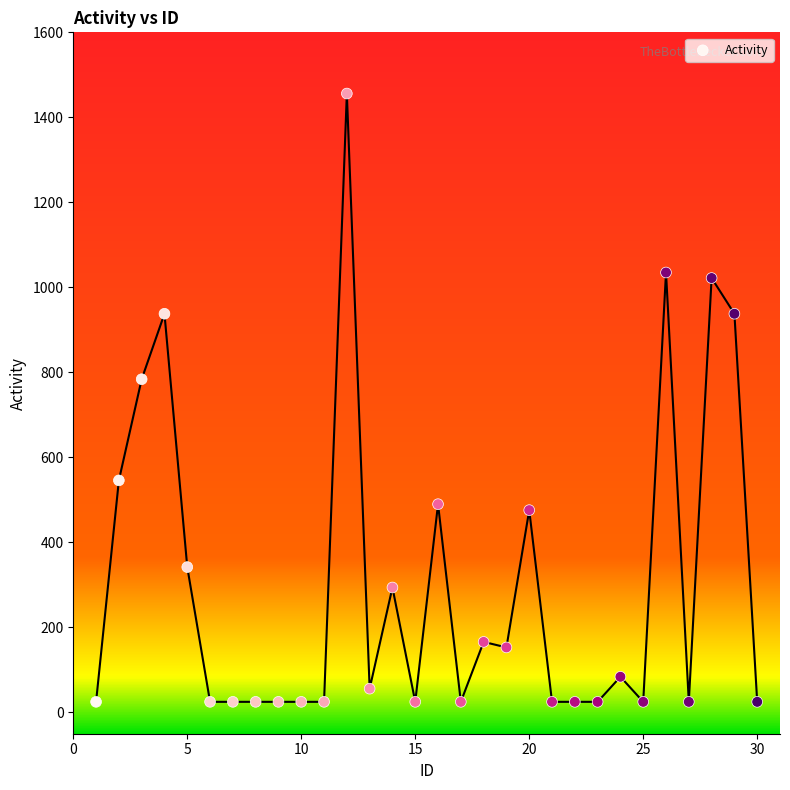

What Y value in the scatter plot is closest to 740?

784